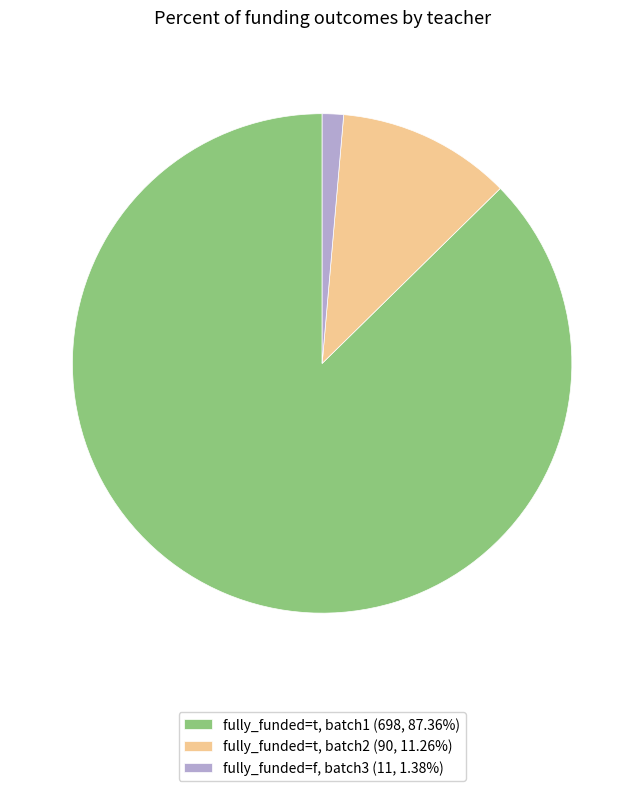

Combined, do fully_funded=t, batch2 (90, 11.26%) and fully_funded=f, batch3 (11, 1.38%) account for over 50%?

No